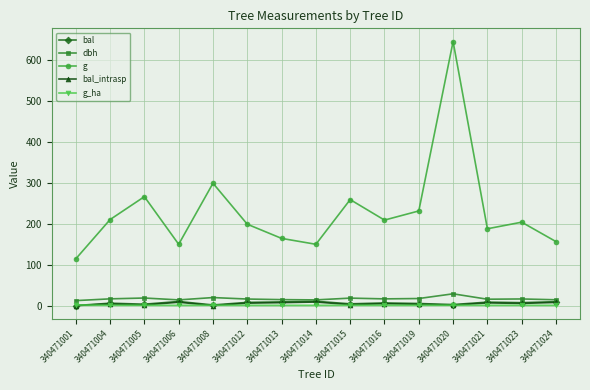

Is it true that g equals 149.6 at 340471006?

True